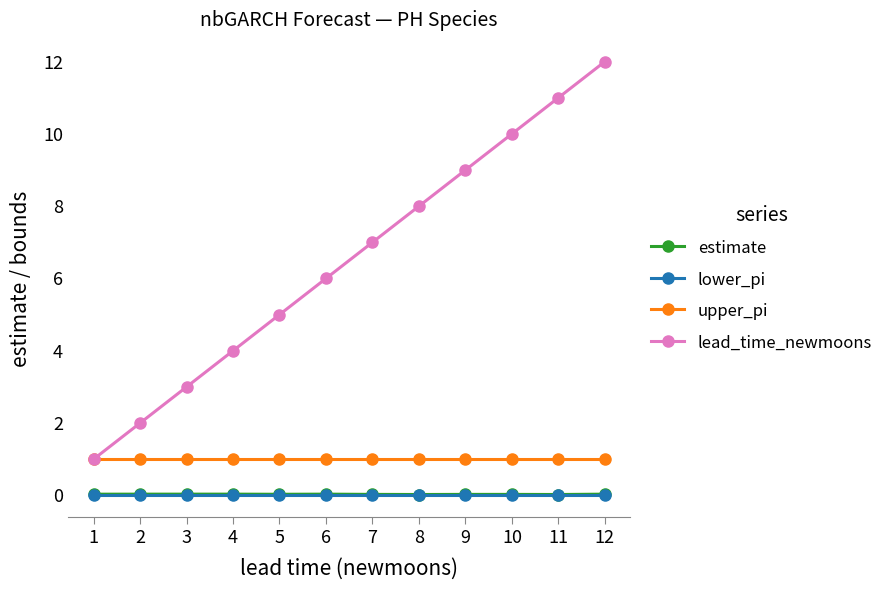

Which series changed the most between 4 and 5?

lead_time_newmoons